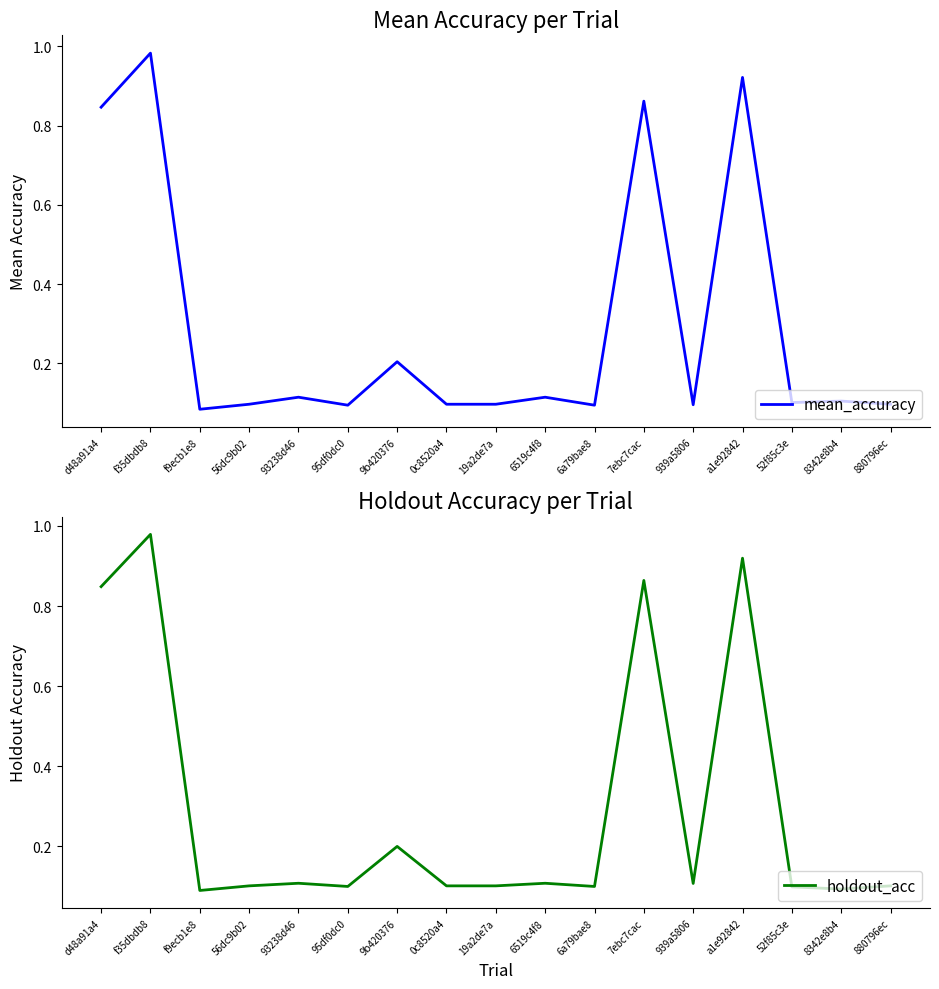

Rank the series by their average value, from highest to lowest.

holdout_acc, mean_accuracy